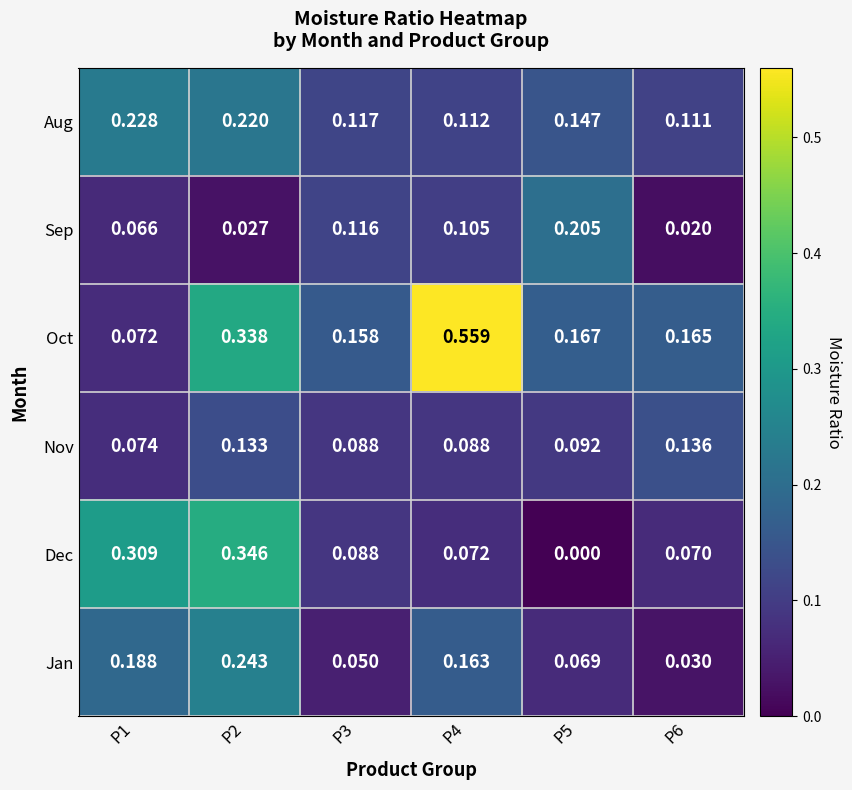

At P6, list the series in order from largest to smallest.

Oct, Nov, Aug, Dec, Jan, Sep